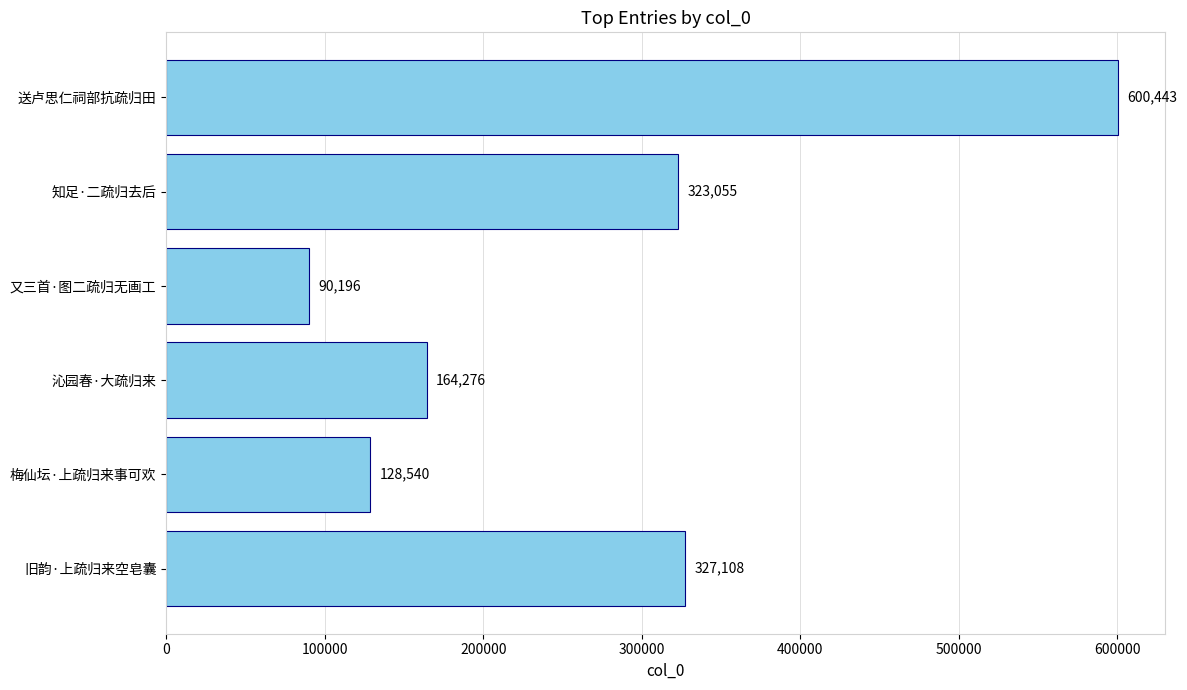

Are the bars grouped side by side (vs. stacked)?

No